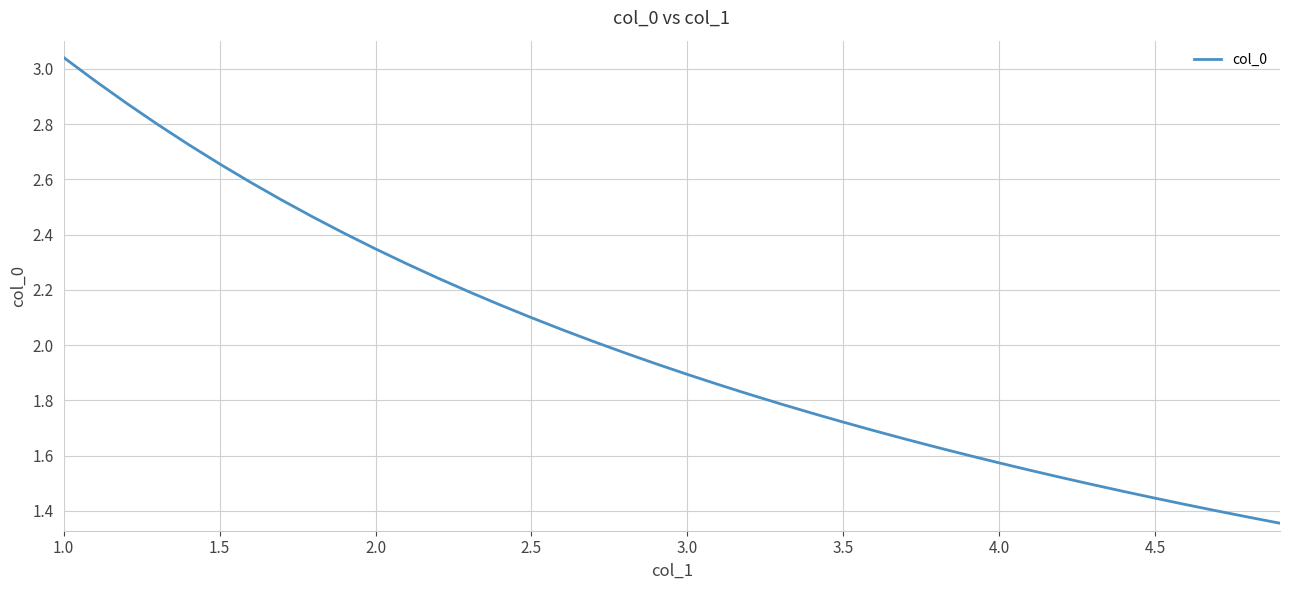

Does the chart display data point markers on the line(s)?

No